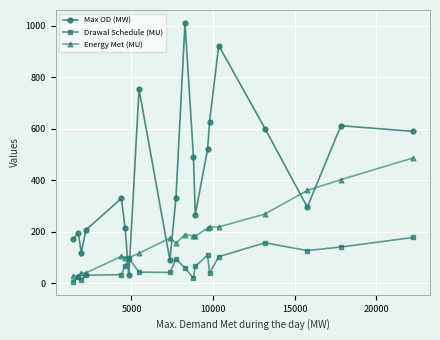

Count the number of data series in this chart.

3